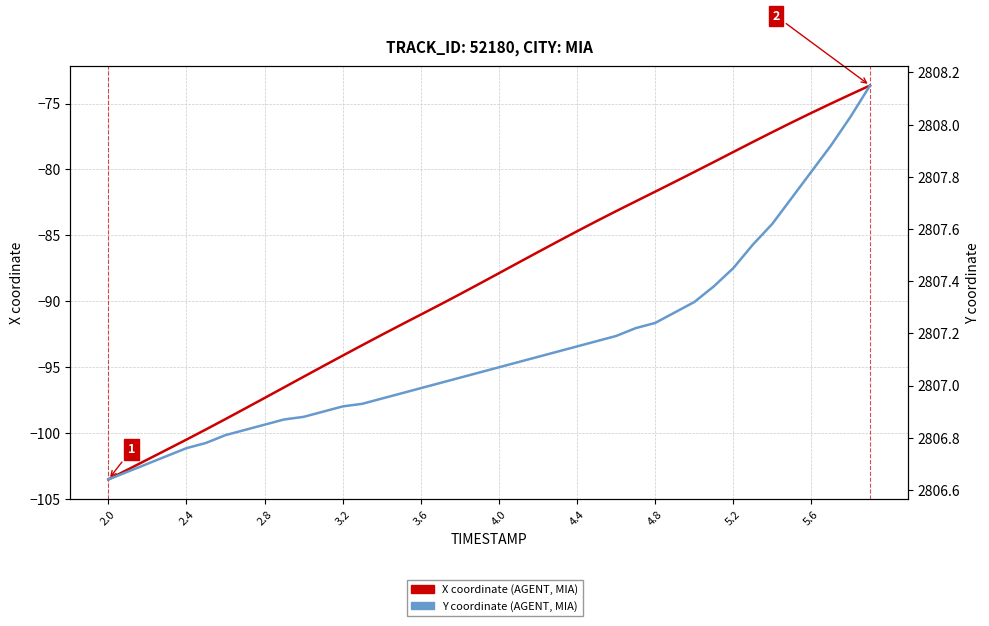

Which series has the widest spread of values?

X (position)